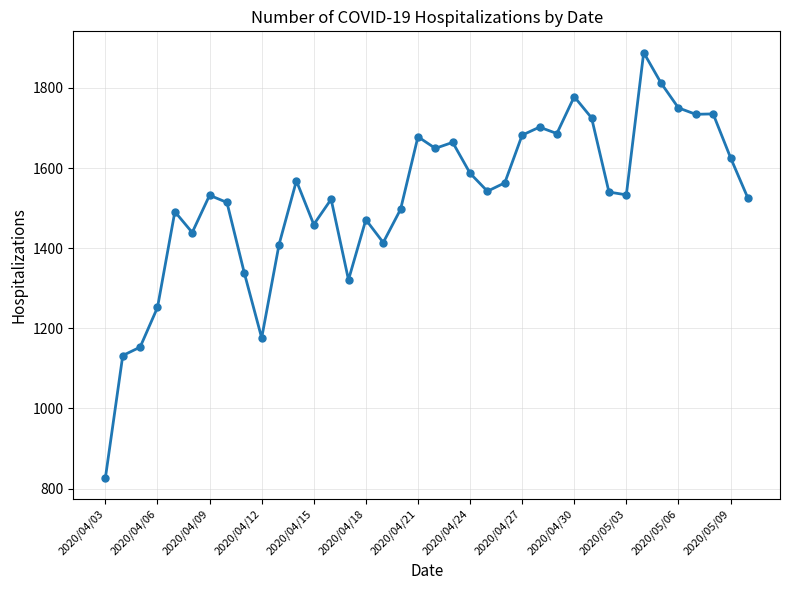

What is the average value?

1524